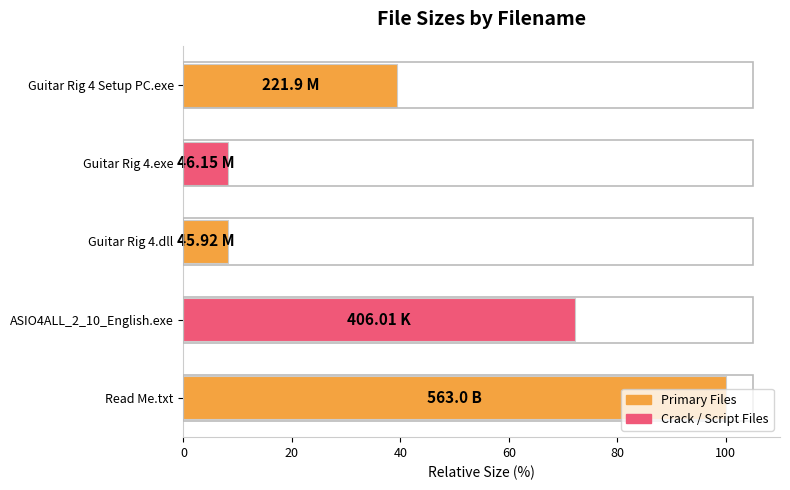

Approximately how many times larger is the value at Read Me.txt compared to Guitar Rig 4.dll?

12.3